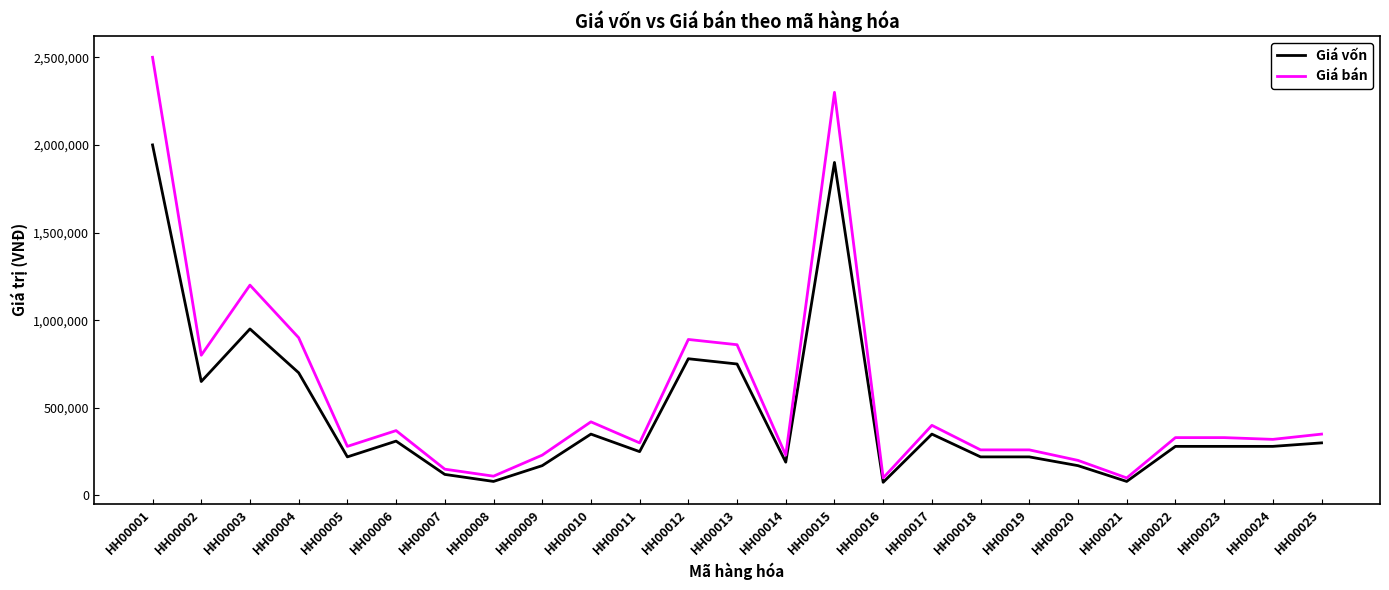

Which series has the largest range (max minus min)?

Giá bán